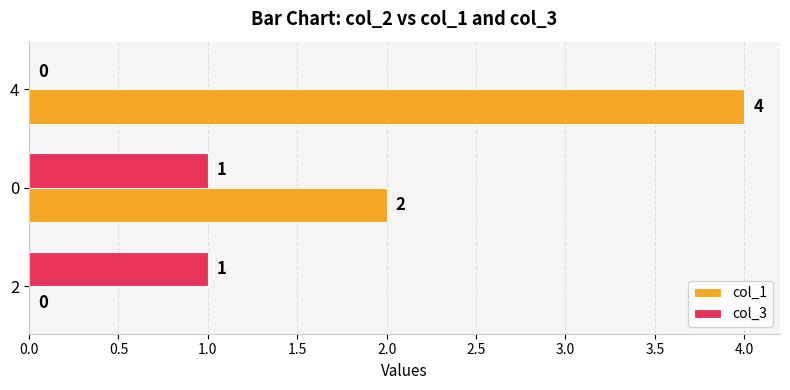

True or false: col_3 has a value of 0 at 4.

True